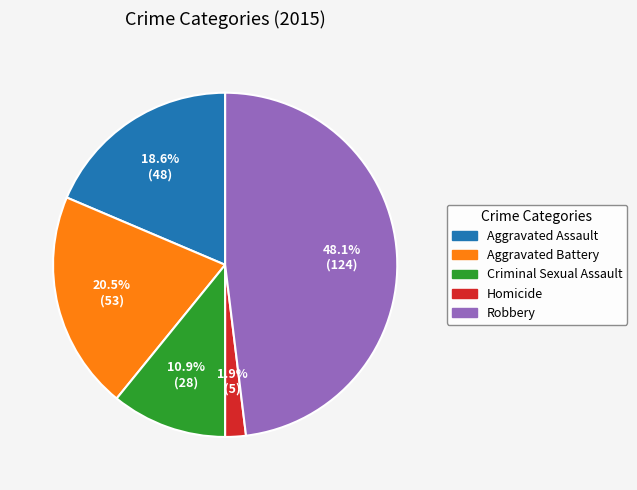

Between Homicide and Aggravated Battery, which is larger?

Aggravated Battery